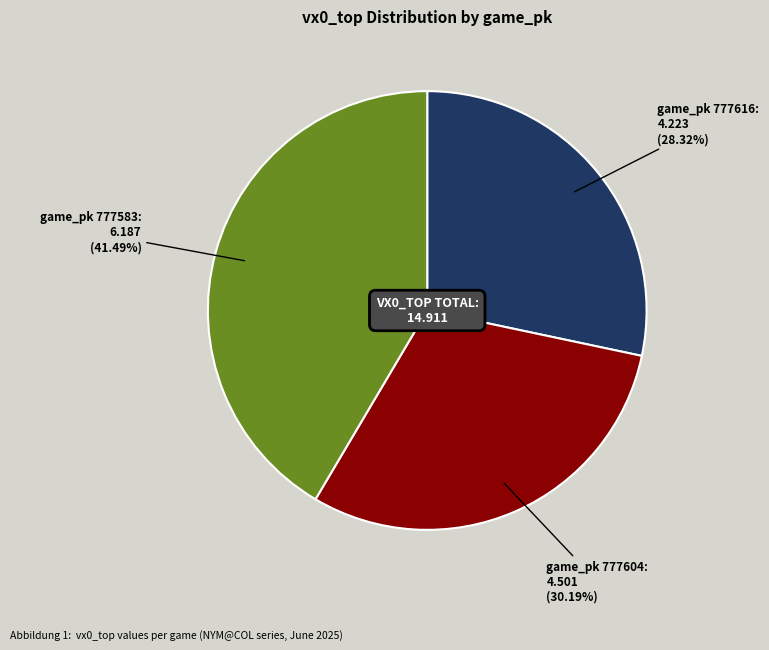

Count the number of slices in the pie.

3